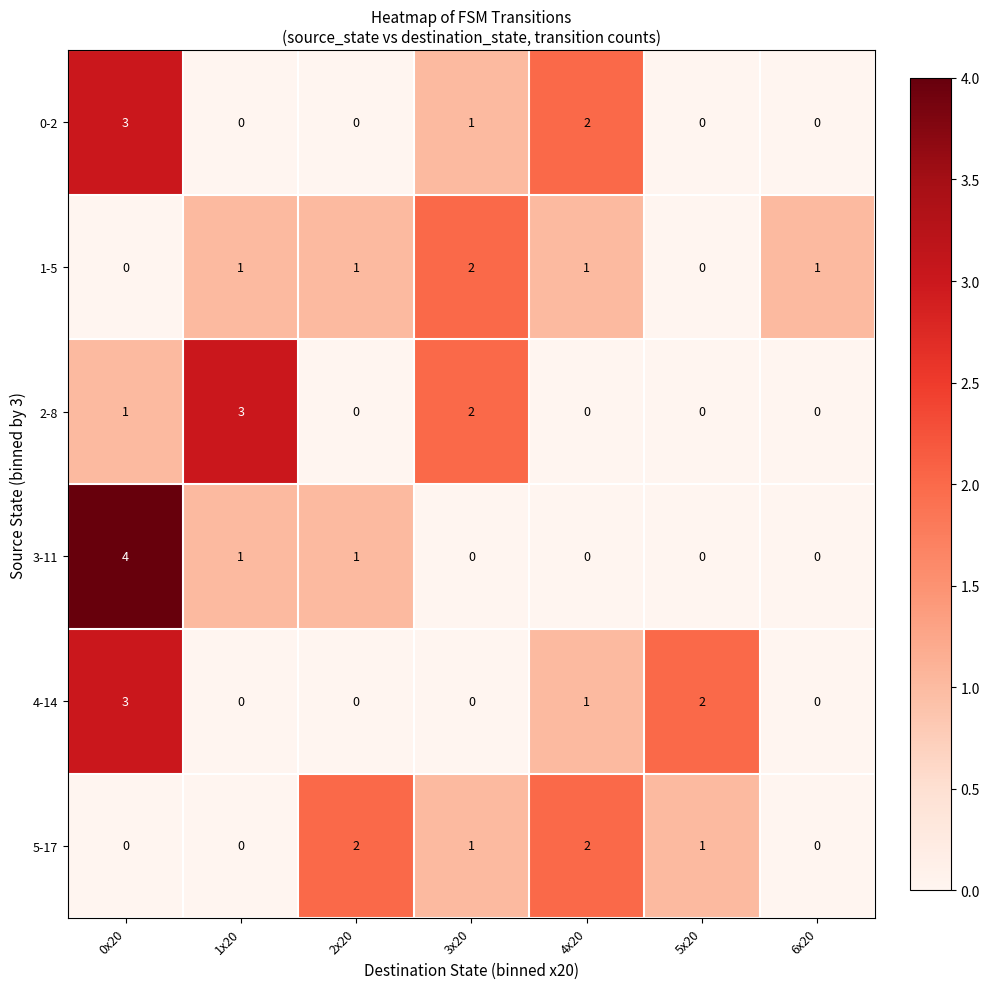

At which category is the sum across all series the highest?

0x20